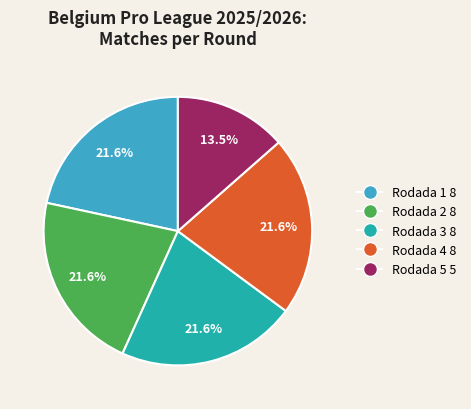

Which category has the smallest portion of the pie?

Rodada 5